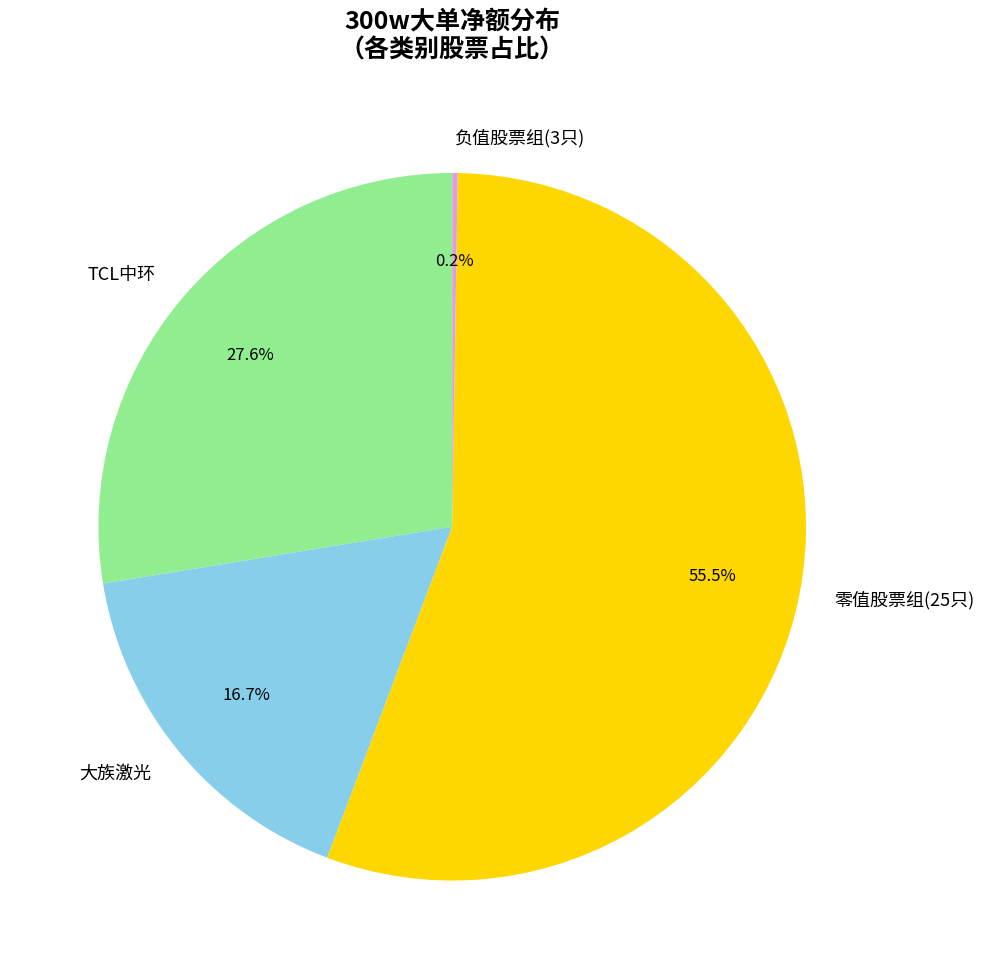

Which slice is the largest?

零值股票组(25只)